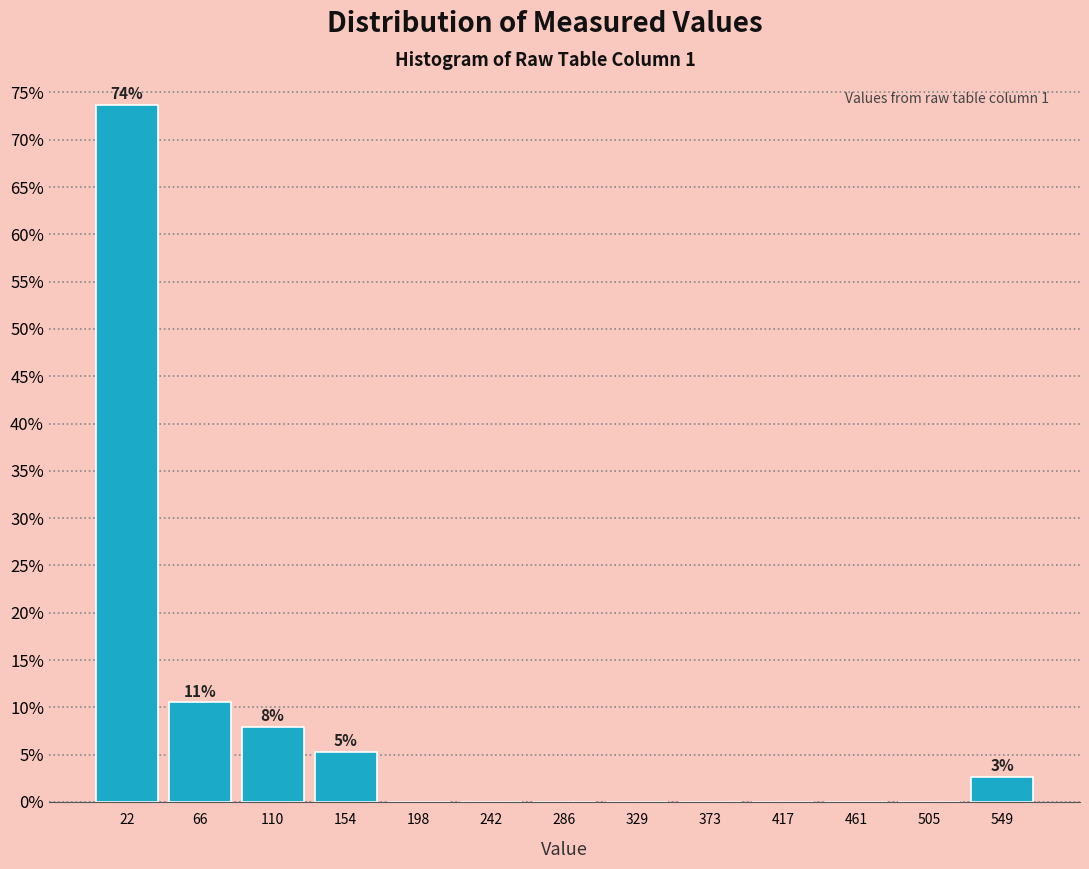

Over which range of the x-axis is the bar tallest?

0 to 45